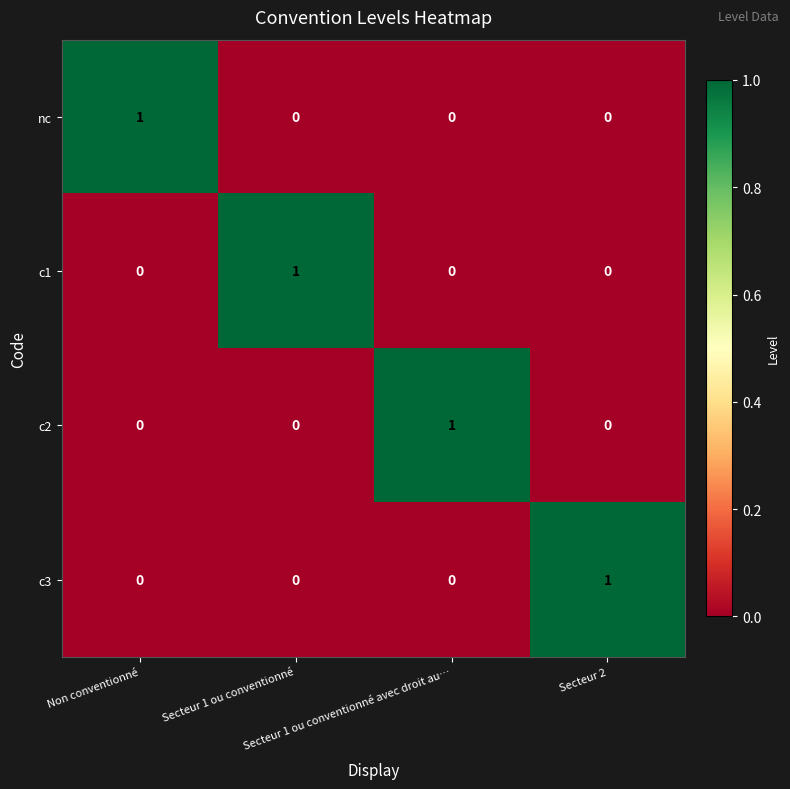

How many c3 values are between 0 and 1?

4